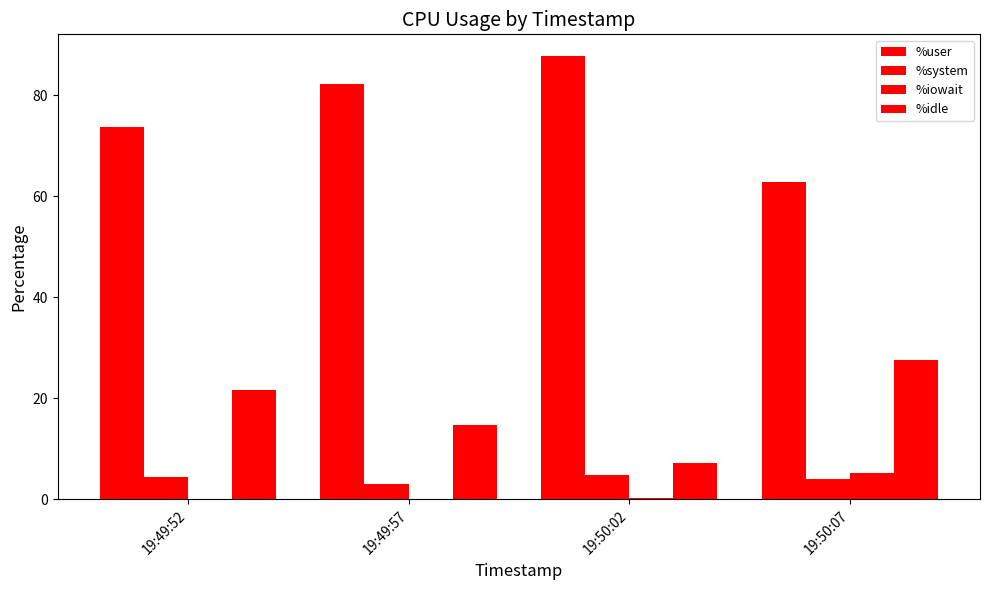

Where does the %user series first go above 82?

19:49:57